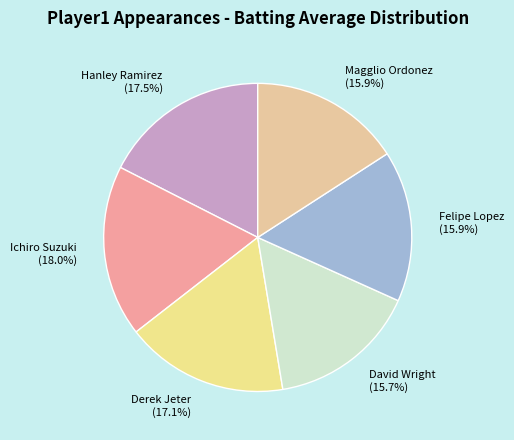

Is the sum of David Wright and Ichiro Suzuki greater than half?

No